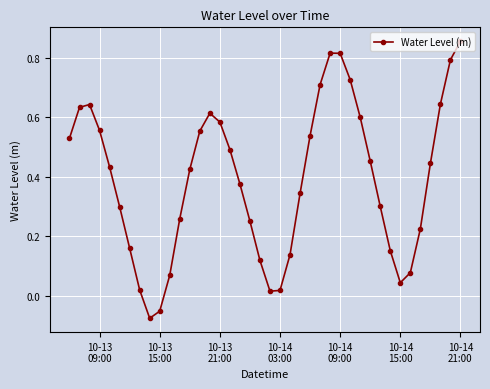

How many interior local valleys (lower than both neighbors) does the data have?

3